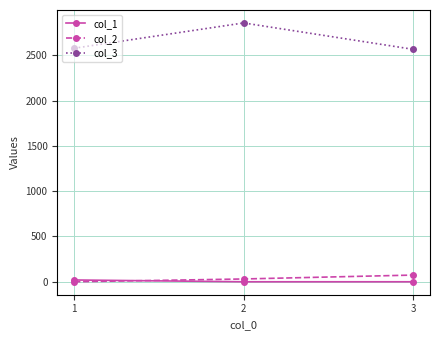

What are all the series names shown in the legend?

col_1, col_2, col_3